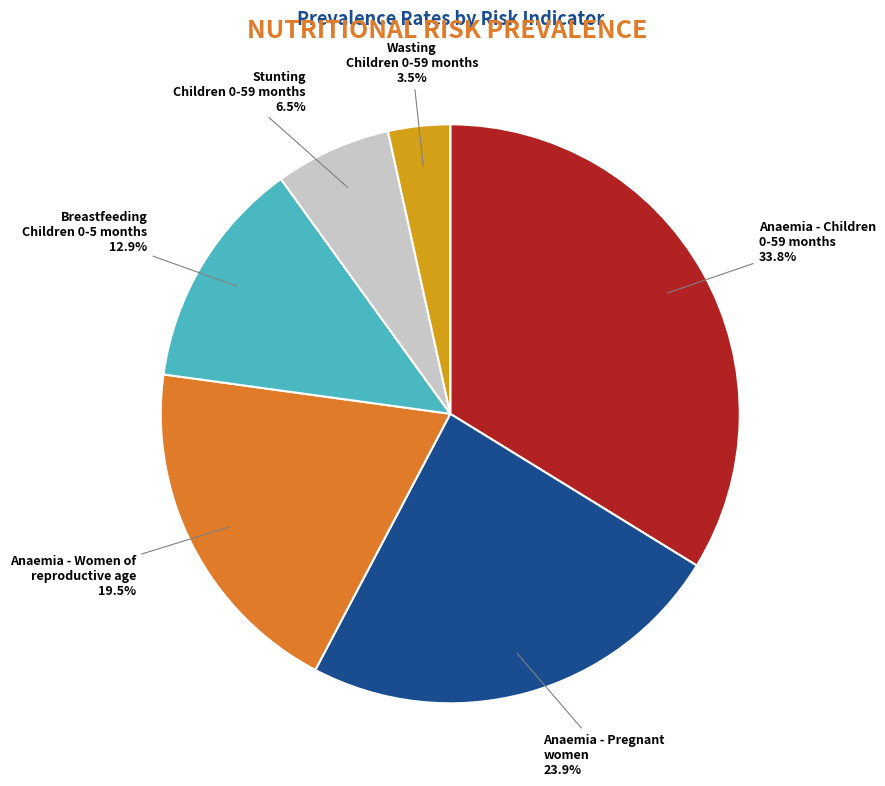

Is Wasting Children 0-59 months the majority of the pie?

No